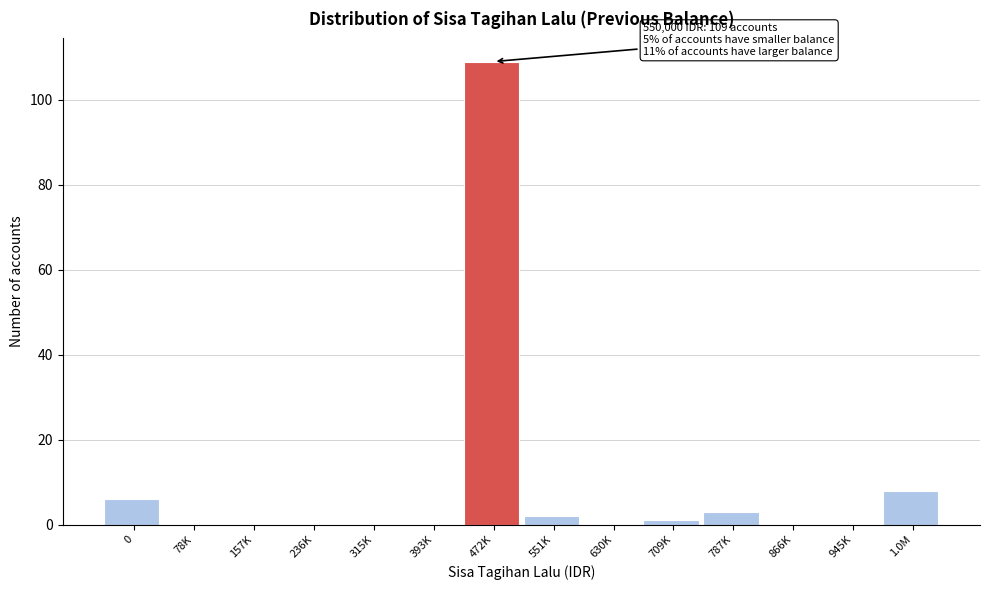

Reading left to right, what are all the values shown in this chart?

0=6	78K=0	157K=0	236K=0	315K=0	393K=0	472K=109	551K=2	630K=0	709K=1	787K=3	866K=0	945K=0	1.0M=8